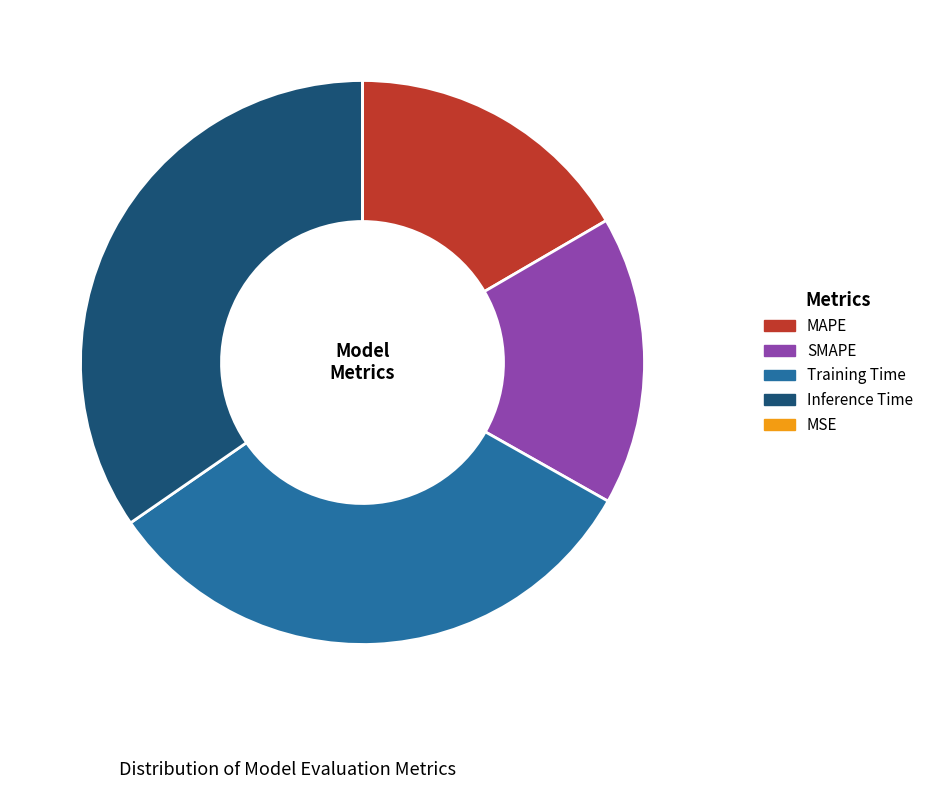

Which category has the biggest portion of the pie?

Inference Time